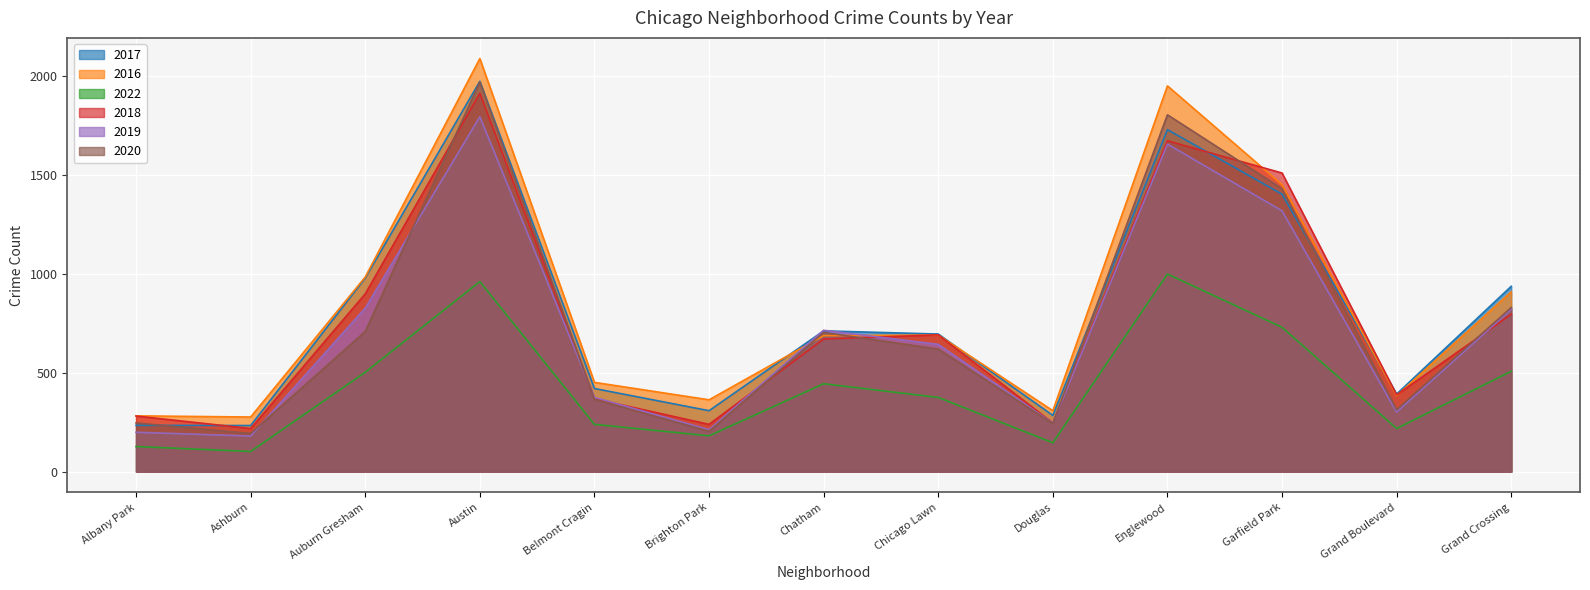

What is the label of the 12th point from the right?

Ashburn